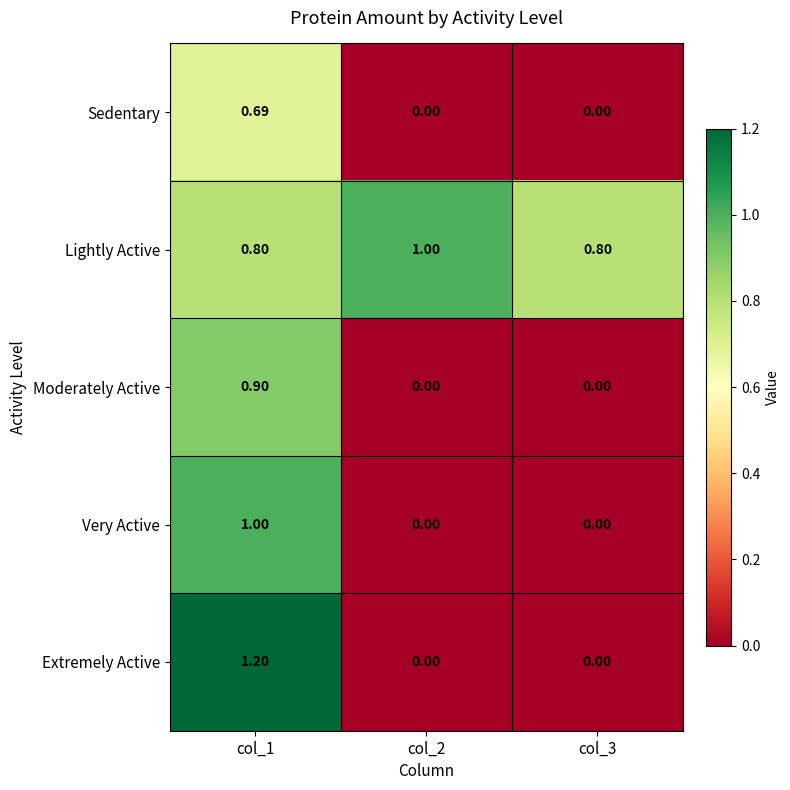

How many categories are shown in the chart?

3